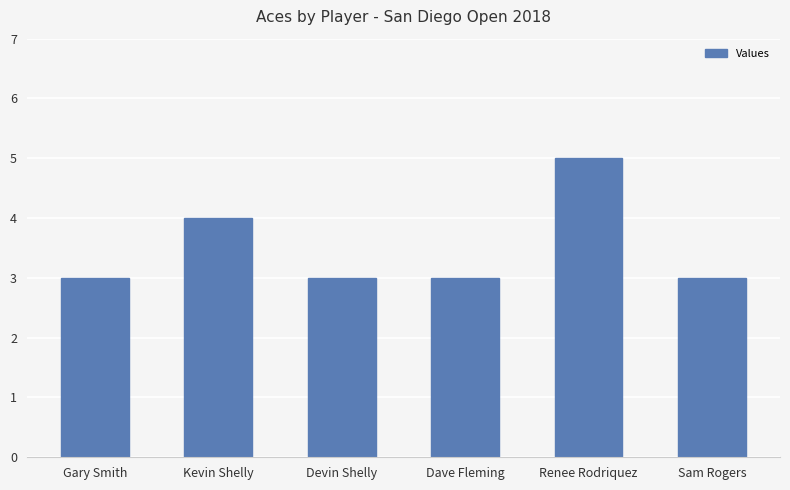

What value does the data have at Sam Rogers?

3